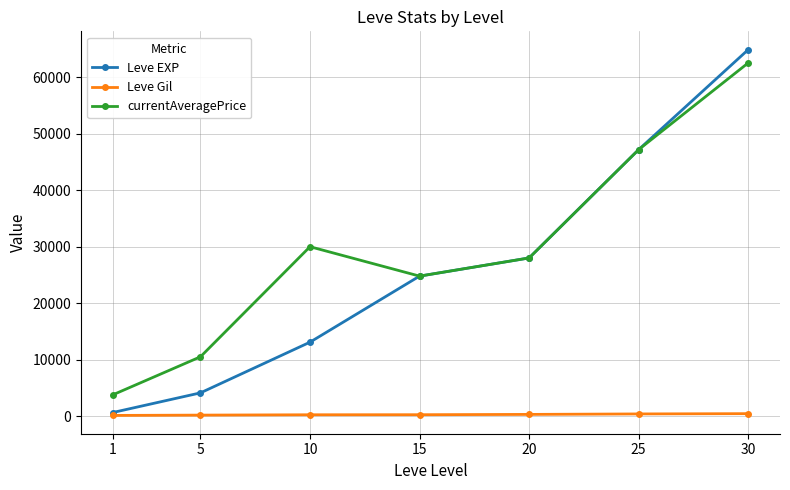

Where is the first local minimum for currentAveragePrice?

15